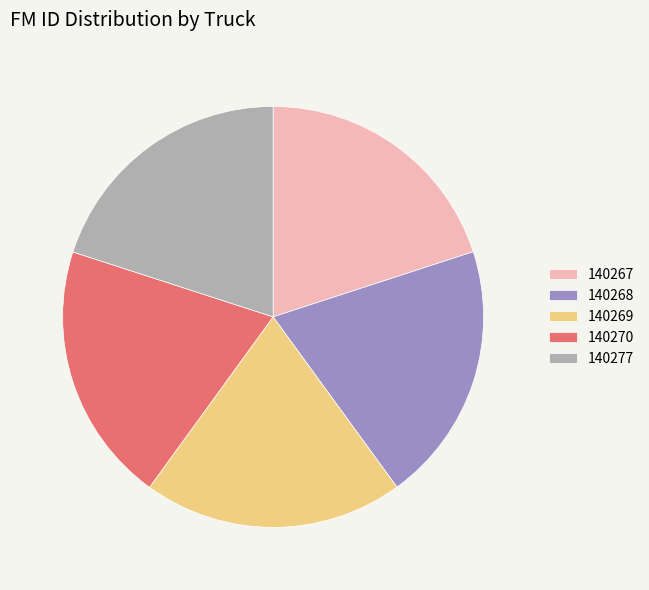

True or false: 140277 accounts for 27% of the total.

False